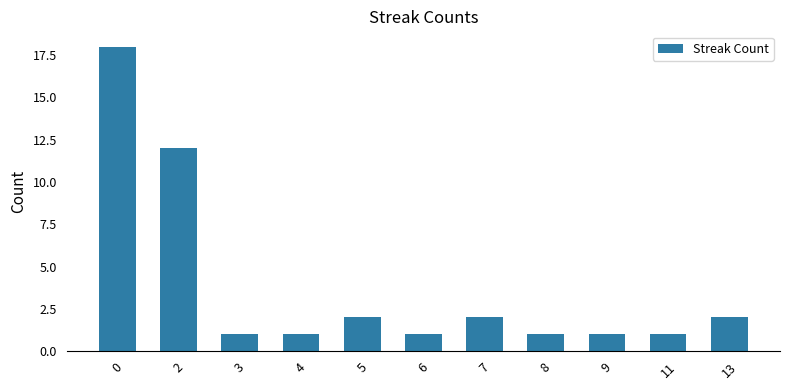

Approximately how many times larger is the value at 3 compared to 9?

1.0